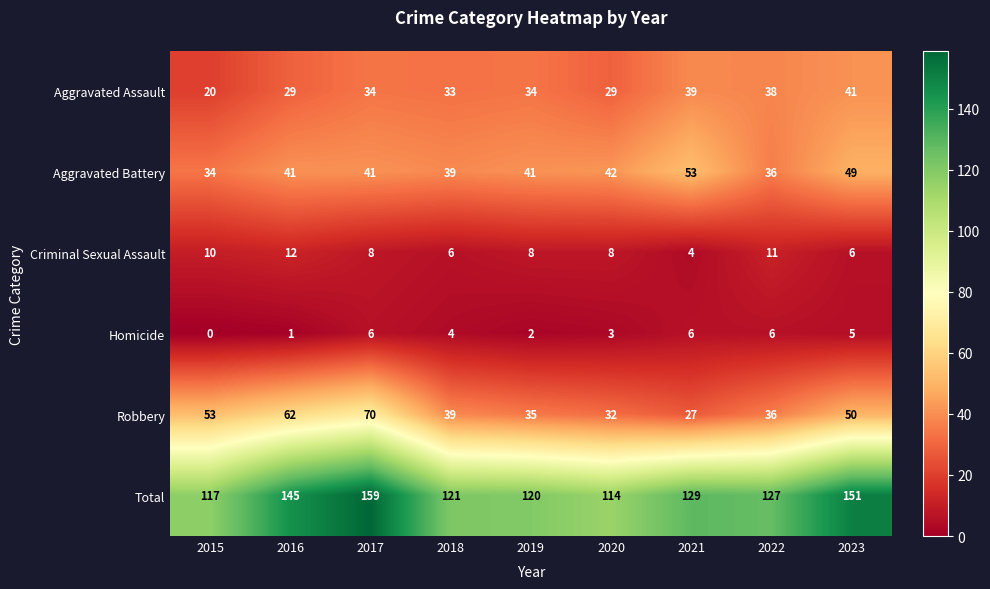

List the series in order of their peak value, highest first.

Total, Robbery, Aggravated Battery, Aggravated Assault, Criminal Sexual Assault, Homicide